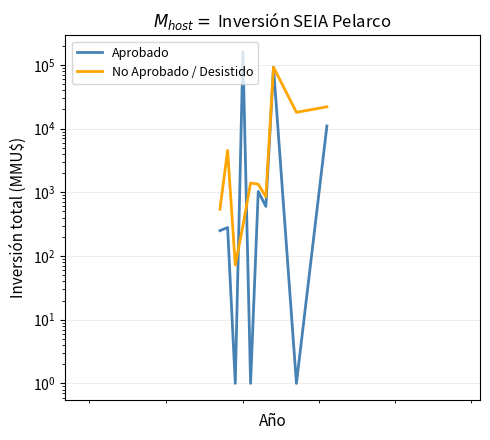

What position from the left is 1000?

2